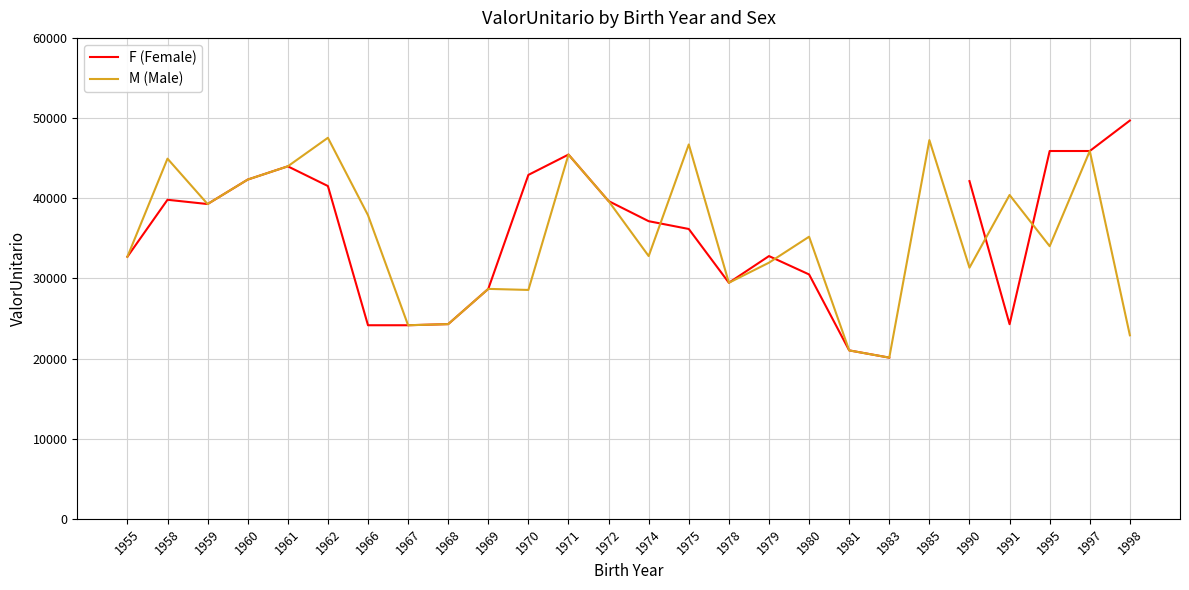

In M (Male), how many points are higher than both neighbors (excluding endpoints)?

9